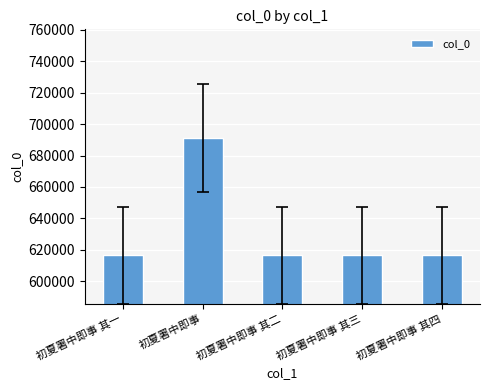

What is the average value?

631342